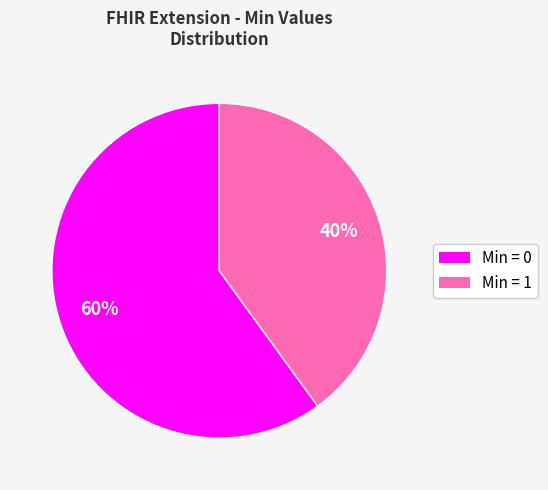

Does any single category account for the majority?

Yes